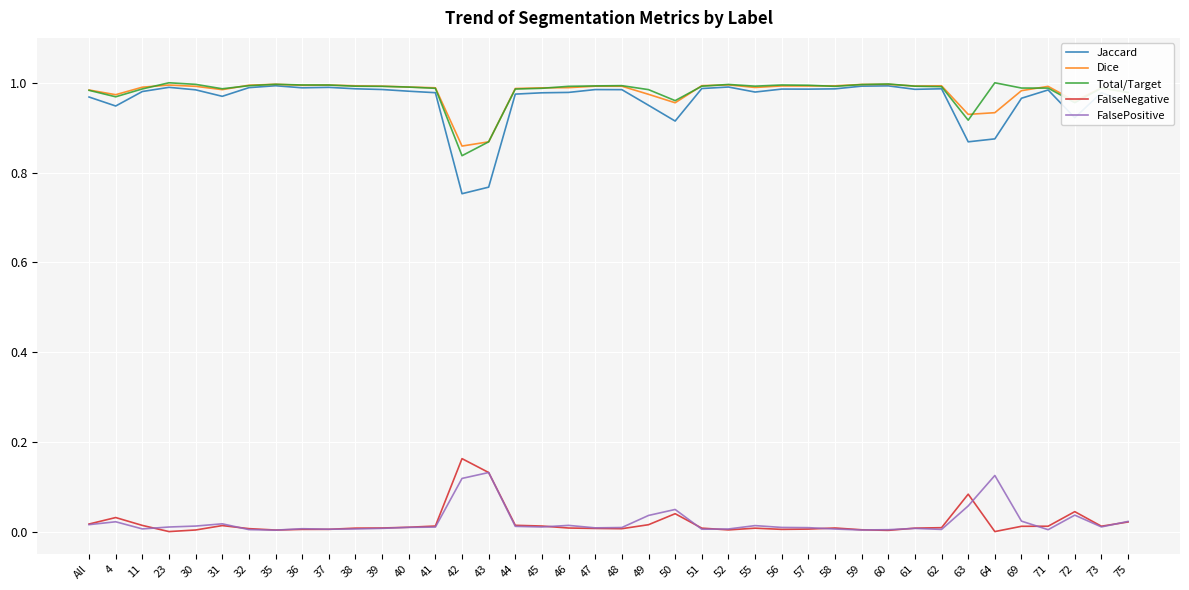

What is the total value across all series at 55?

3.0